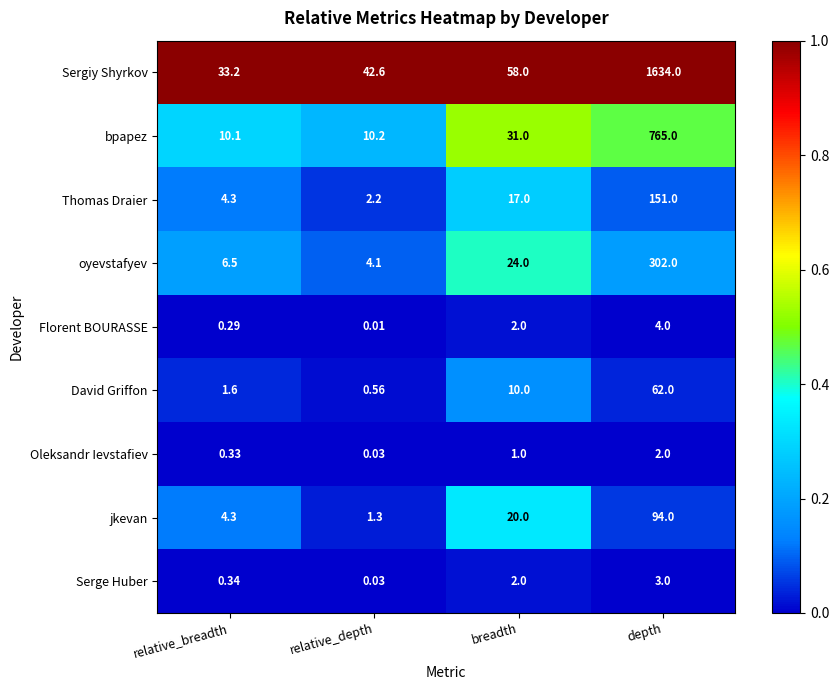

List the series in order of their peak value, highest first.

Sergiy Shyrkov, bpapez, oyevstafyev, Thomas Draier, jkevan, David Griffon, Florent BOURASSE, Serge Huber, Oleksandr Ievstafiev